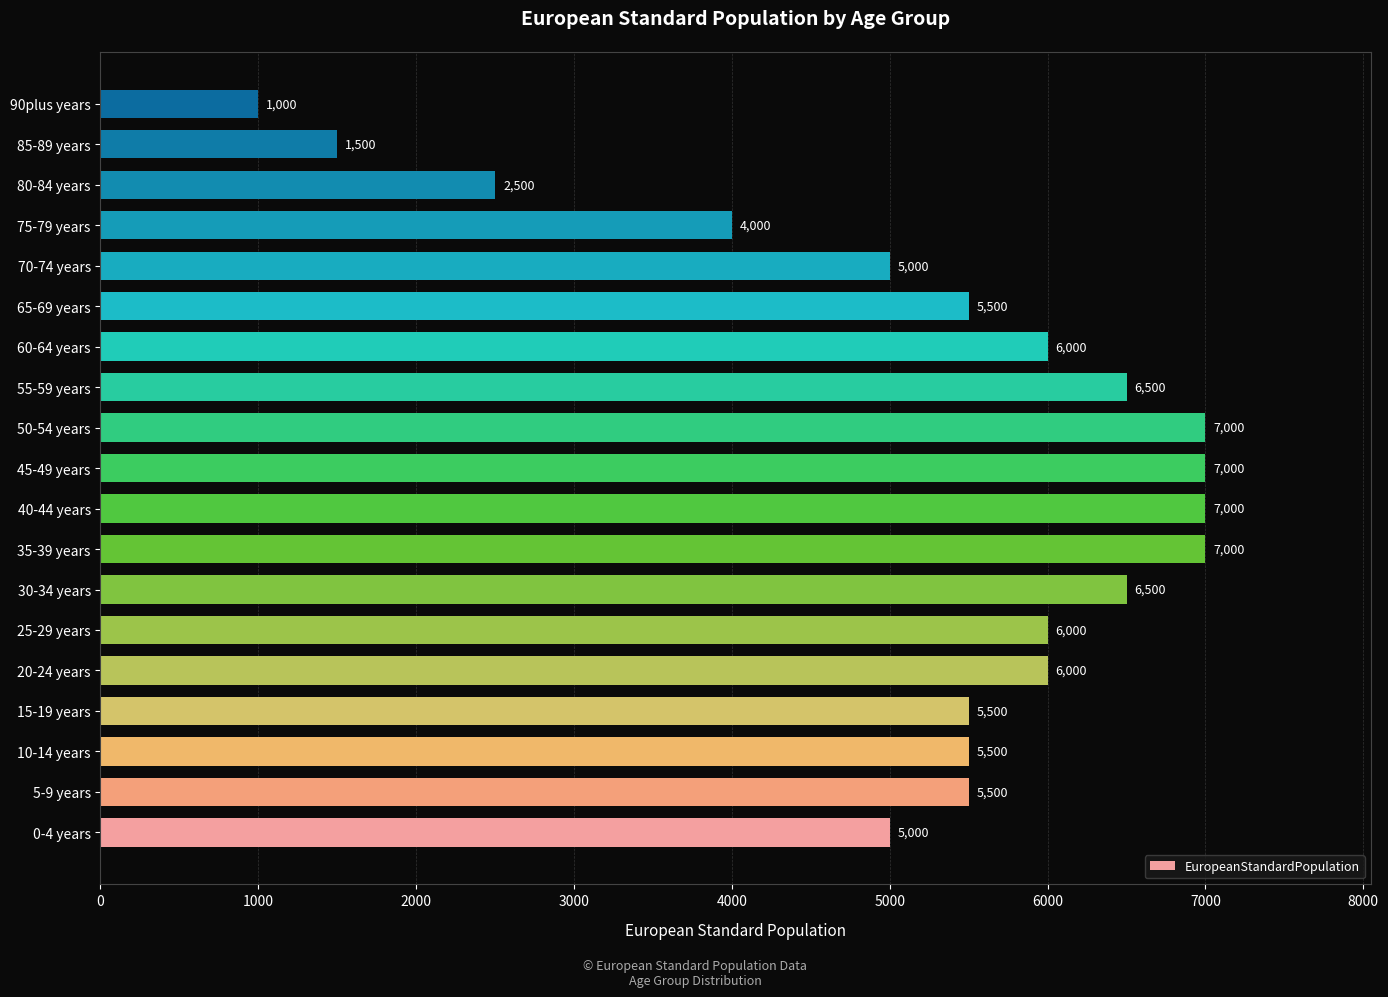

Reading bottom to top, list all the values displayed in this chart.

5000	5500	5500	5500	6000	6000	6500	7000	7000	7000	7000	6500	6000	5500	5000	4000	2500	1500	1000